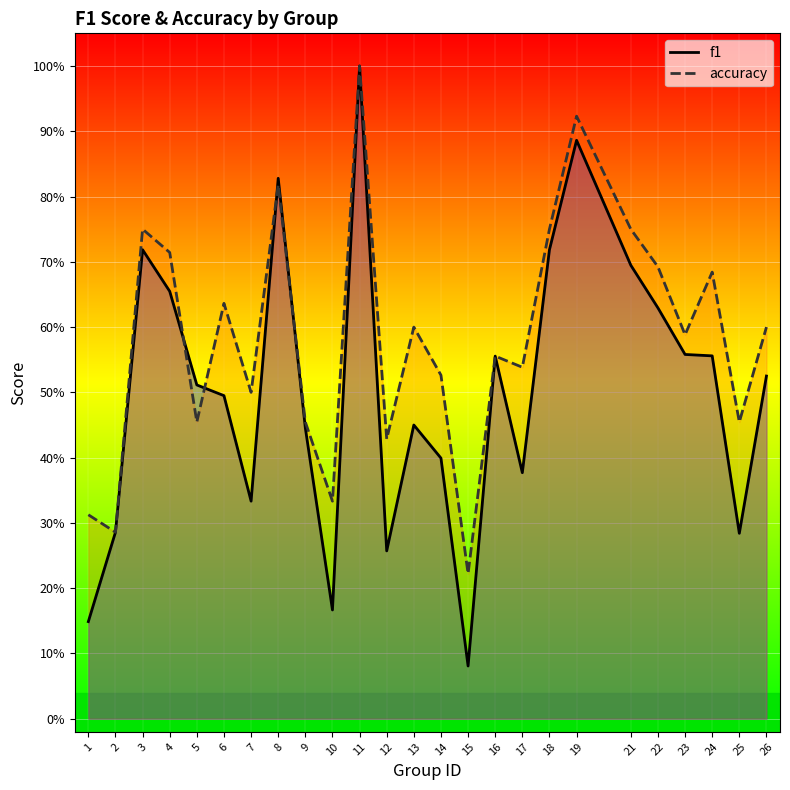

Where is accuracy nearest to the value 0?

15